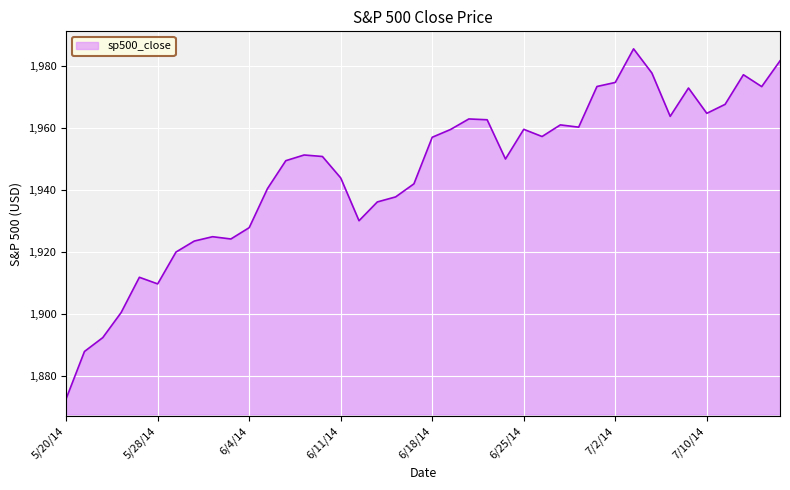

What is the greatest value displayed?

1985.4